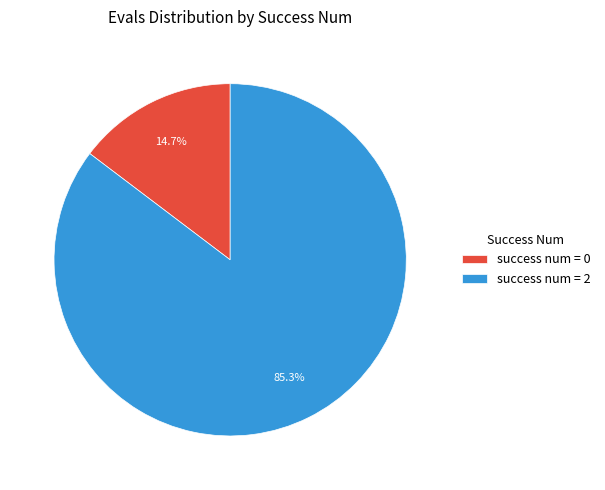

Rank the categories by value from highest to lowest.

success num = 2, success num = 0